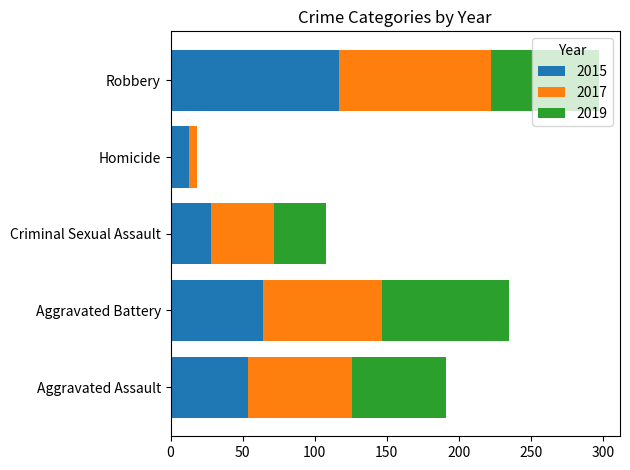

Which category has the highest value in the 2015 series?

Robbery